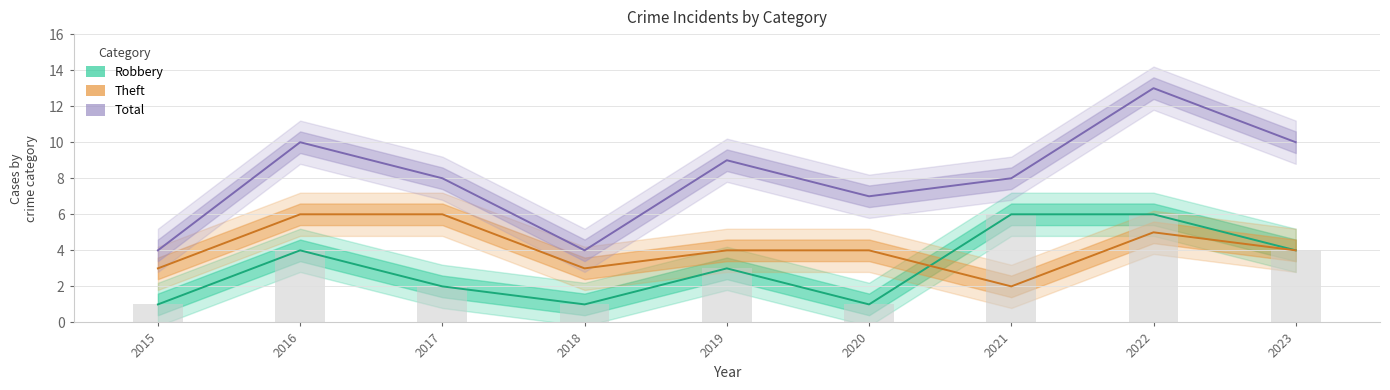

At how many categories does at least one series exceed 9?

3